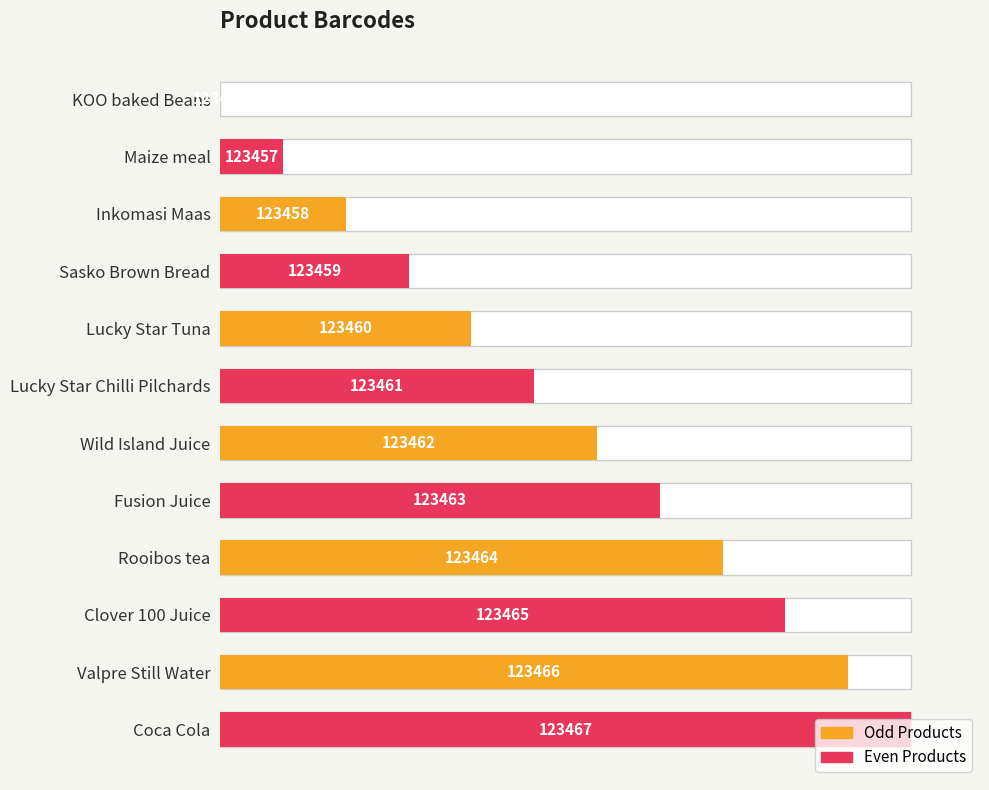

How many values are above zero?

11